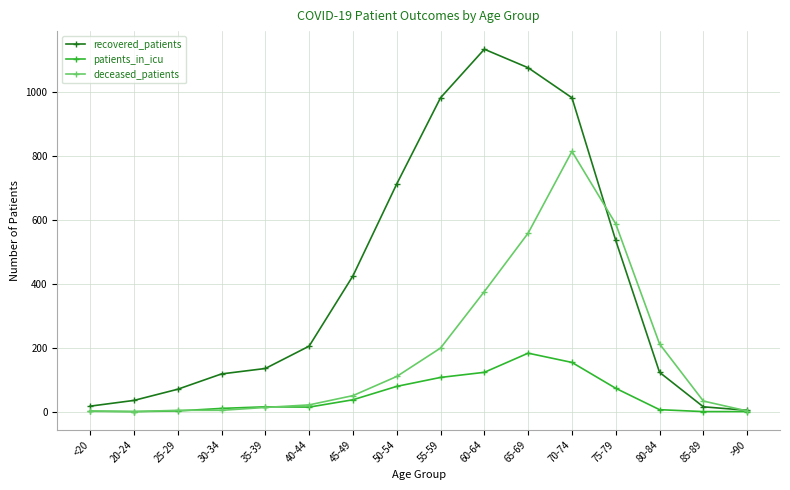

What is the label of the 3rd point from the left?

25-29